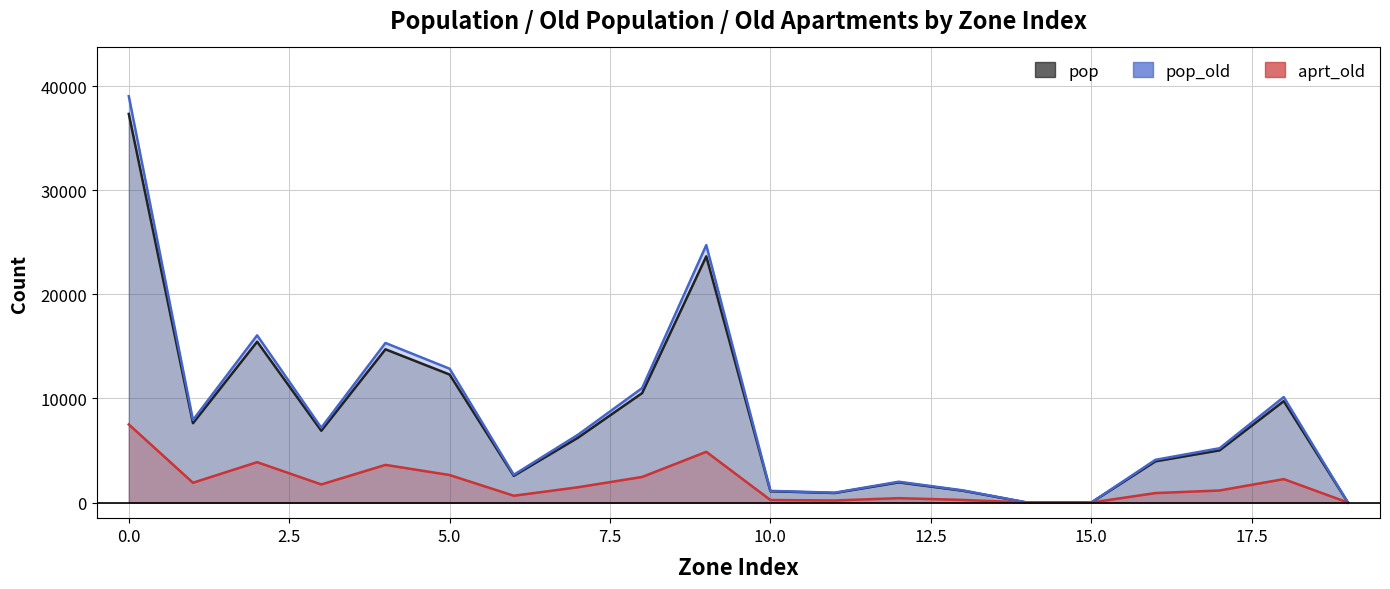

Read the pop_old value at 7.

6514.3